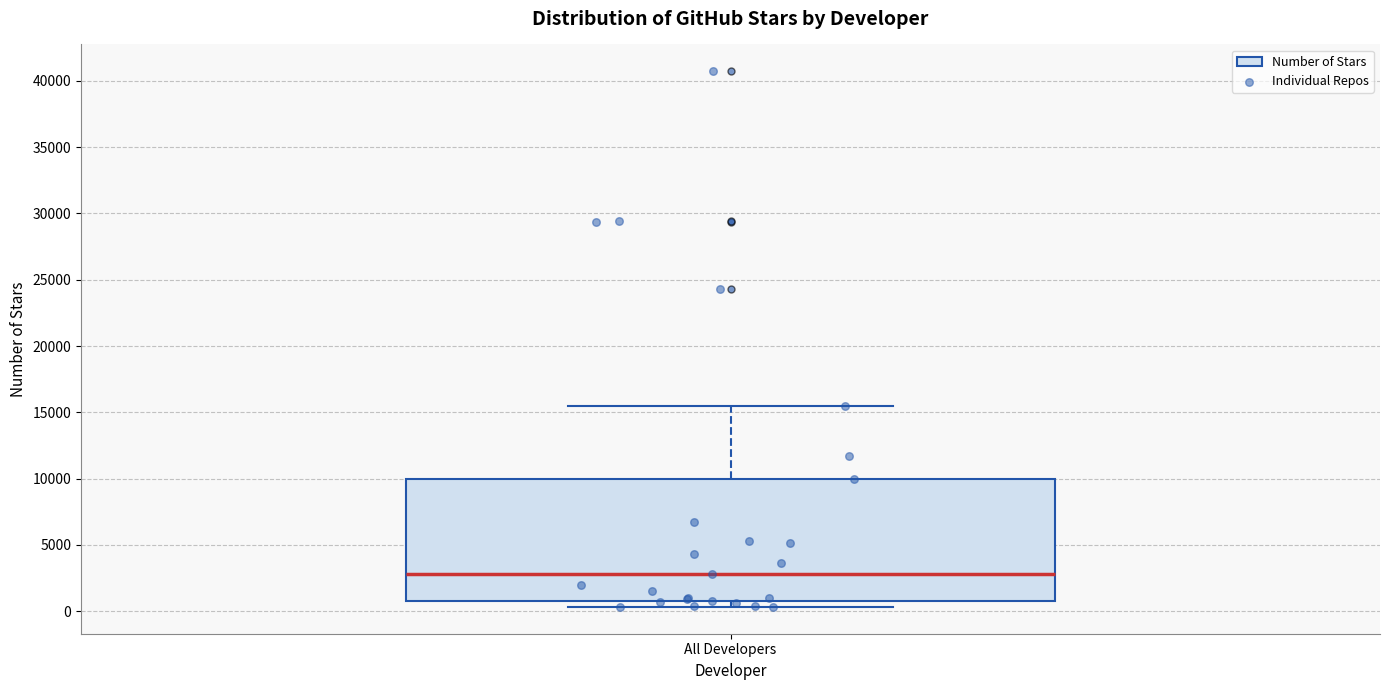

Read this box plot against the y-axis: the position of the median line, the range covered by the box, and the ends of both whiskers. The values are not printed on the chart, so give them approximately, as read against the axis.

median 3000, box 1000 to 10000, whiskers 500 to 15500